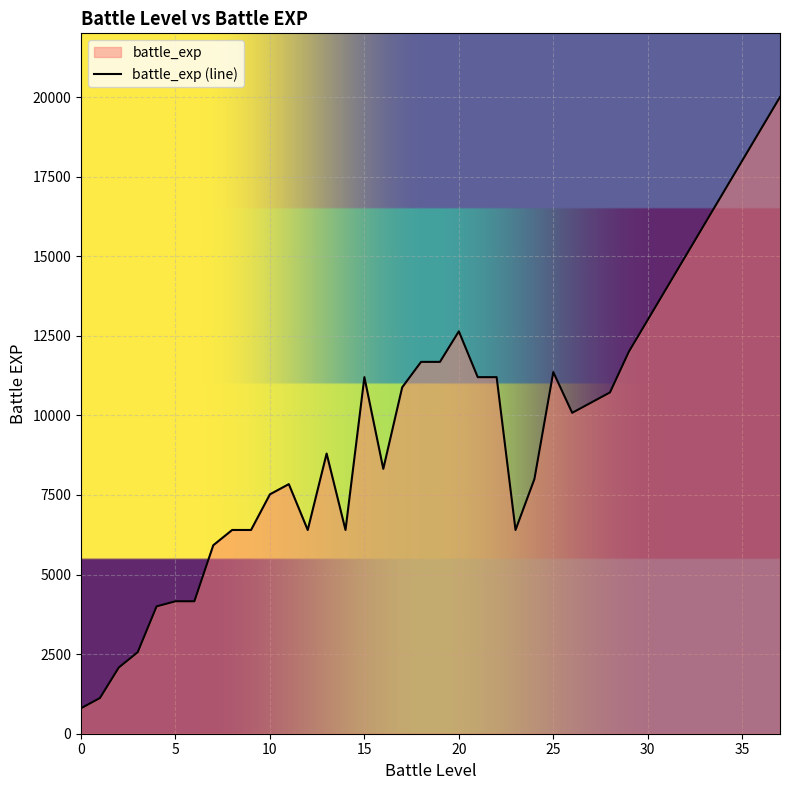

What is the sum of the values at 21 and 5?

15360